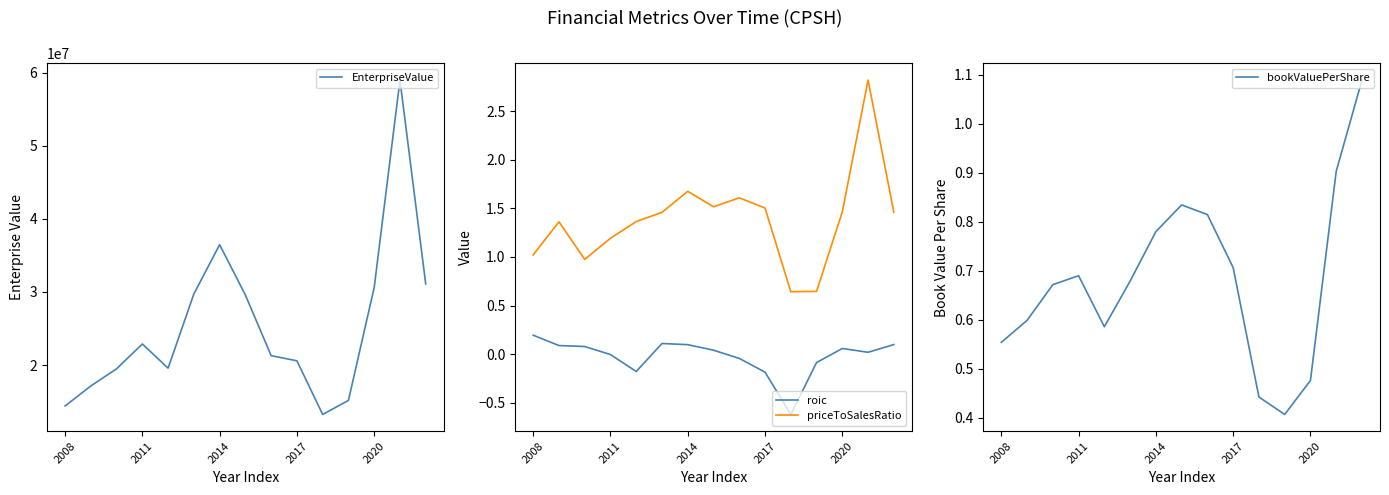

What is the difference between the highest and lowest values at 14?

31099389.8